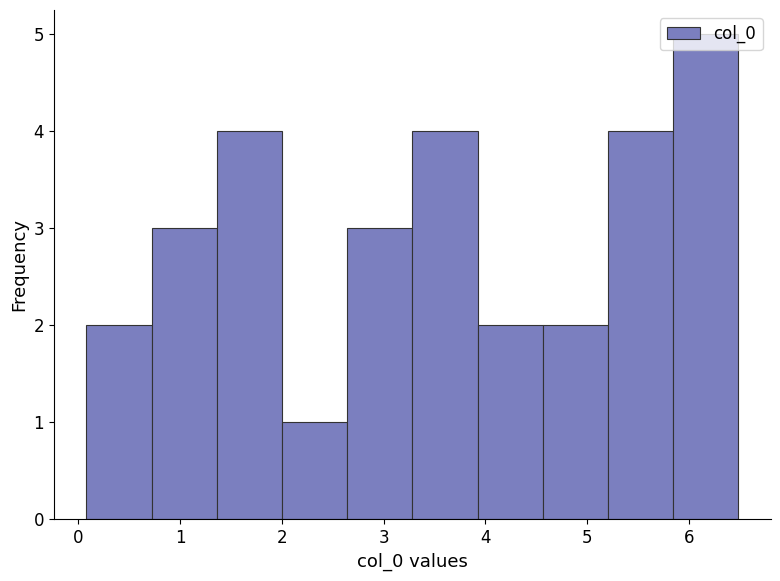

Reading left to right, list every bar in this chart as the range it spans on the x-axis followed by its height. Neither the bar edges nor the heights are printed on the chart, so give them approximately, as read against the axes.

0.1 to 0.7: 2
0.7 to 1.4: 3
1.4 to 2.0: 4
2.0 to 2.6: 1
2.6 to 3.3: 3
3.3 to 3.9: 4
3.9 to 4.6: 2
4.6 to 5.2: 2
5.2 to 5.8: 4
5.8 to 6.5: 5